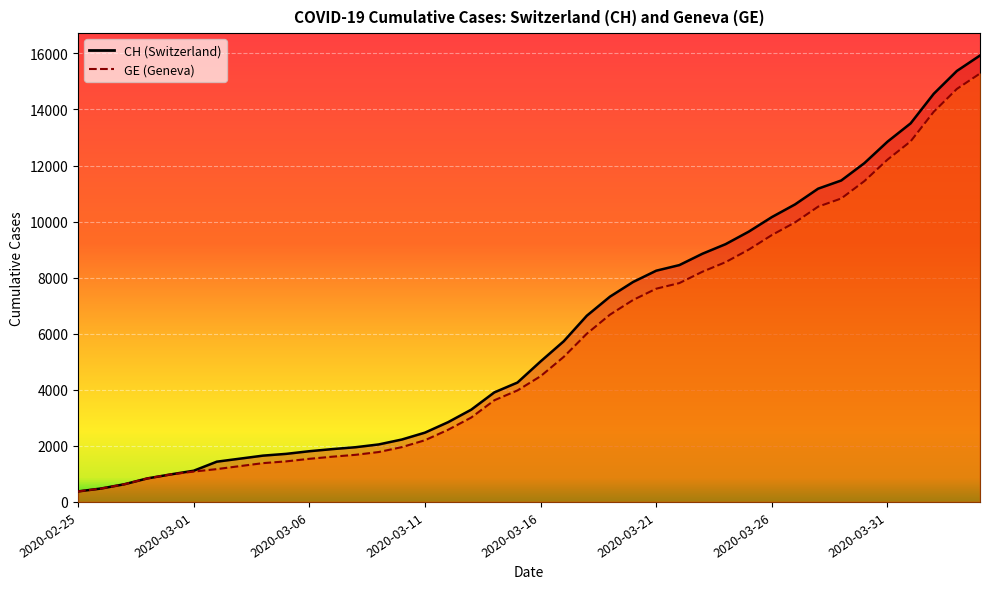

Reading left to right, list all the values displayed in this chart.

CH: 375	479	630	840	981	1113	1436	1544	1652	1715	1809	1885	1952	2051	2226	2472	2845	3291	3908	4259	5012	5731	6644	7323	7847	8249	8449	8855	9196	9642	10162	10613	11175	11467	12086	12852	13505	14561	15375	15926
GE: 375	479	630	840	981	1083	1171	1278	1384	1447	1538	1614	1681	1780	1955	2201	2574	3010	3627	3978	4485	5174	6002	6681	7205	7607	7807	8213	8554	9000	9520	9971	10533	10825	11444	12210	12863	13919	14733	15284